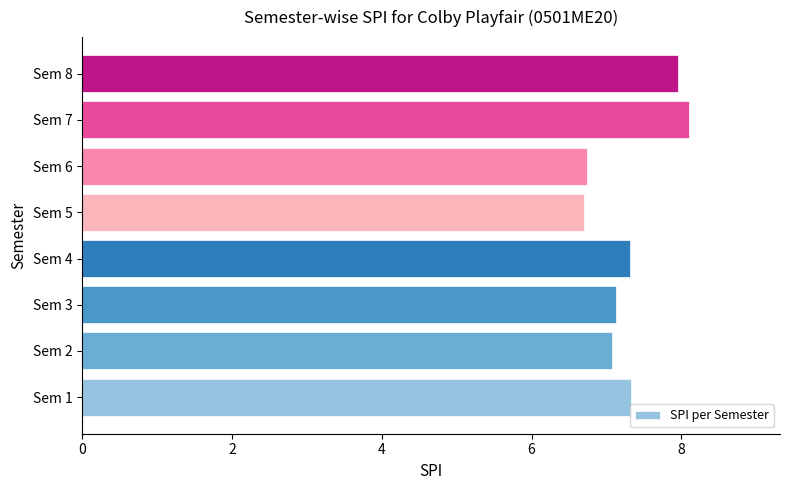

Reading bottom to top, extract all data points from this chart.

Sem 1=7.3	Sem 2=7.1	Sem 3=7.1	Sem 4=7.3	Sem 5=6.7	Sem 6=6.7	Sem 7=8.1	Sem 8=8.0